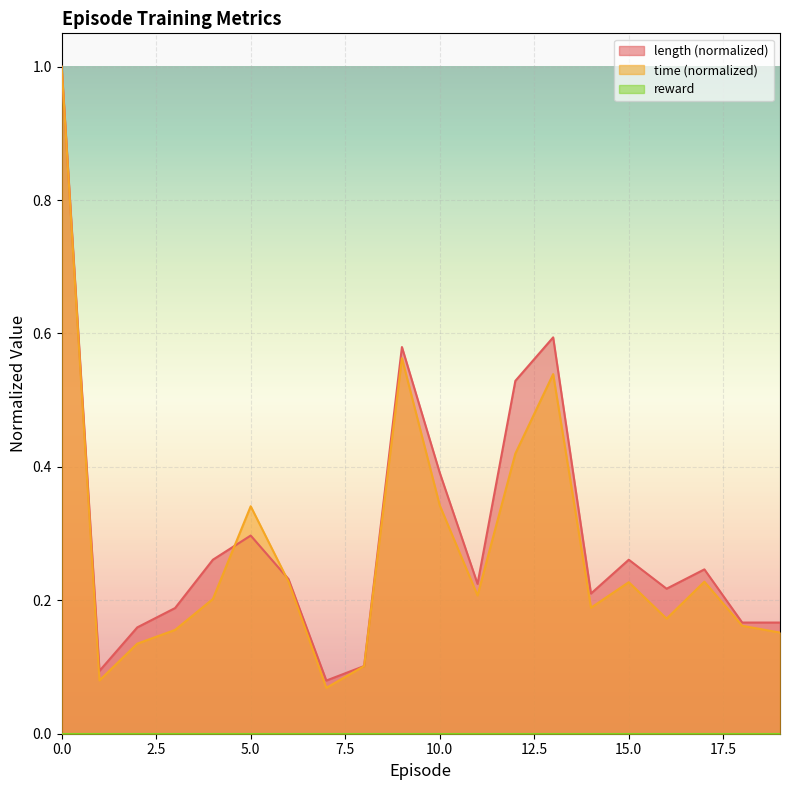

Rank the series at 16 from lowest to highest value.

time, length